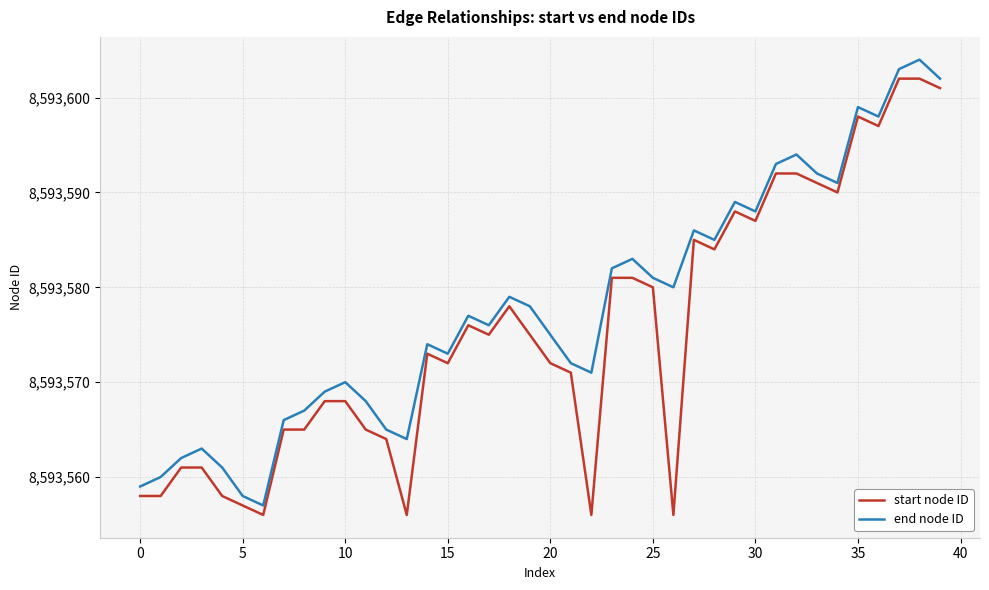

Rank the series by their average value, from highest to lowest.

end node ID, start node ID